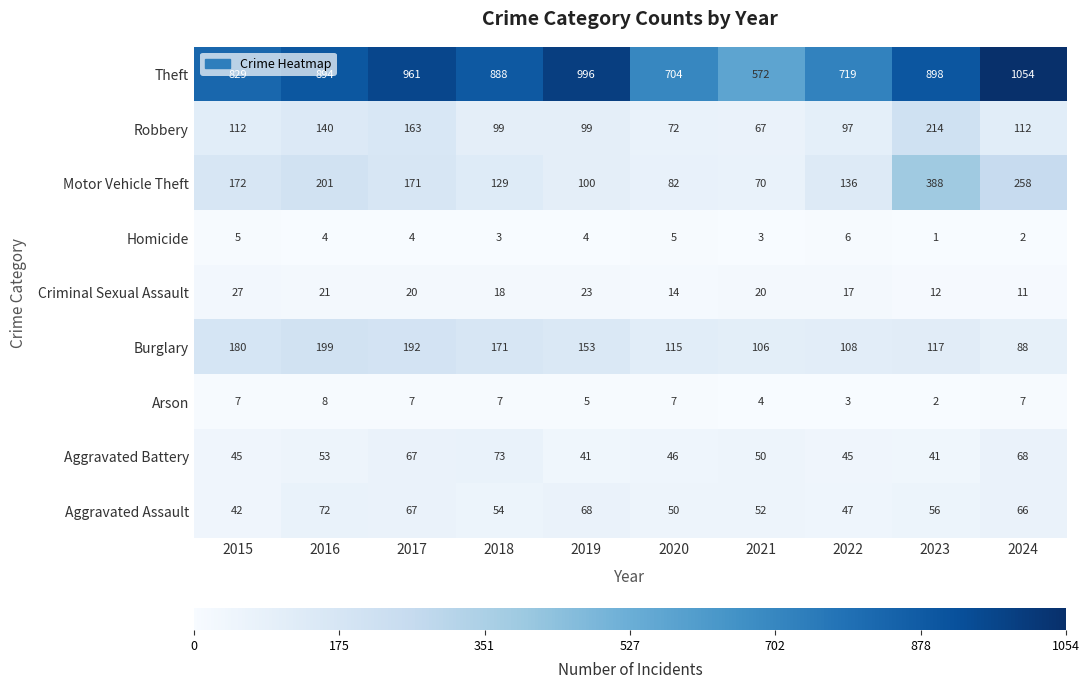

What is the total value across all series at 2018?

1442